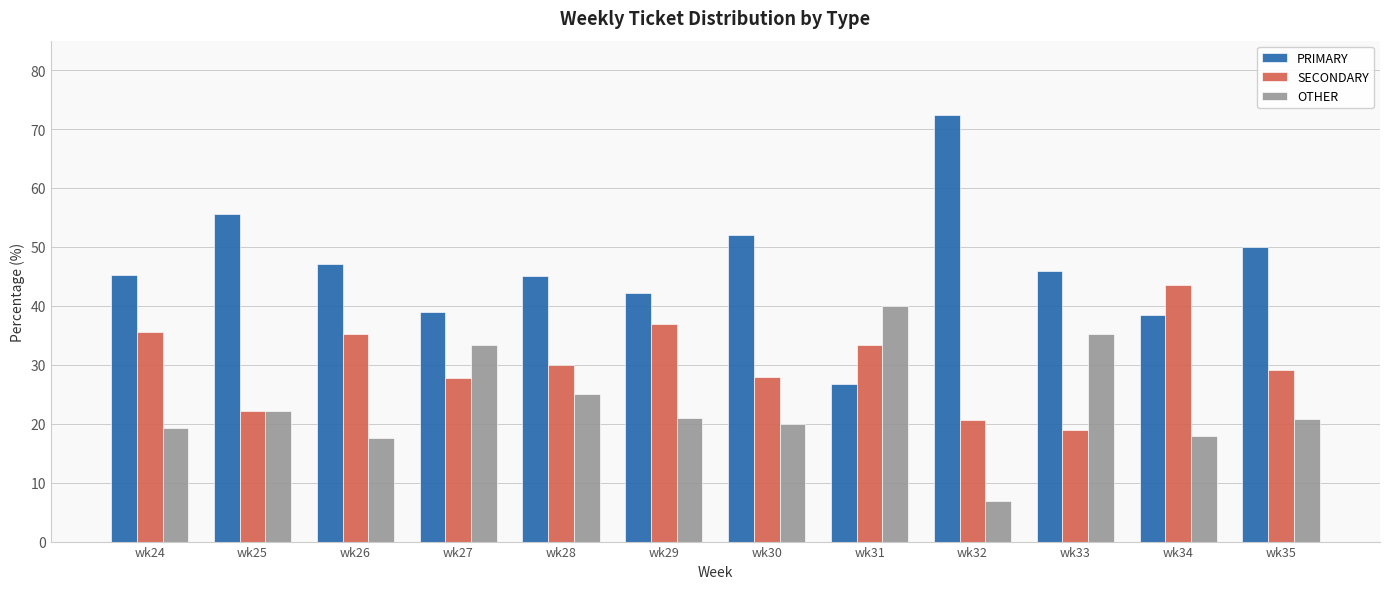

What is the lowest value of the SECONDARY series?

18.9